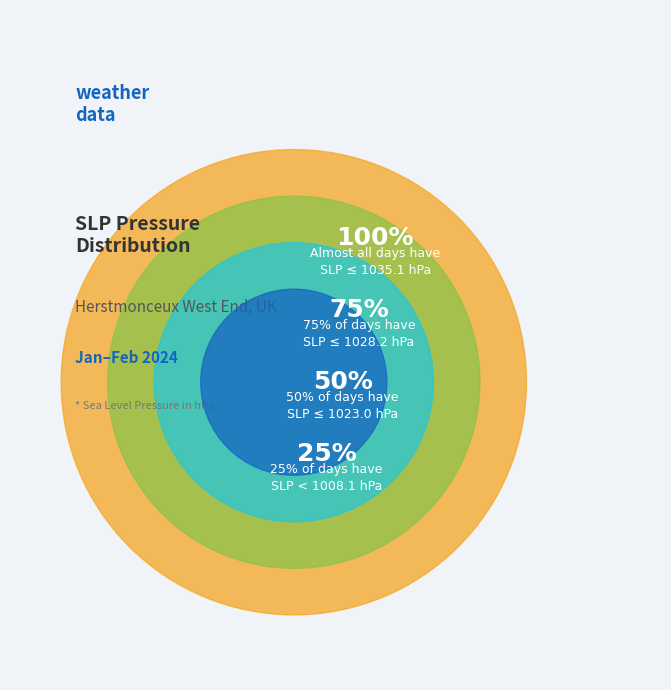

Between 14 and 36, which is larger?

36